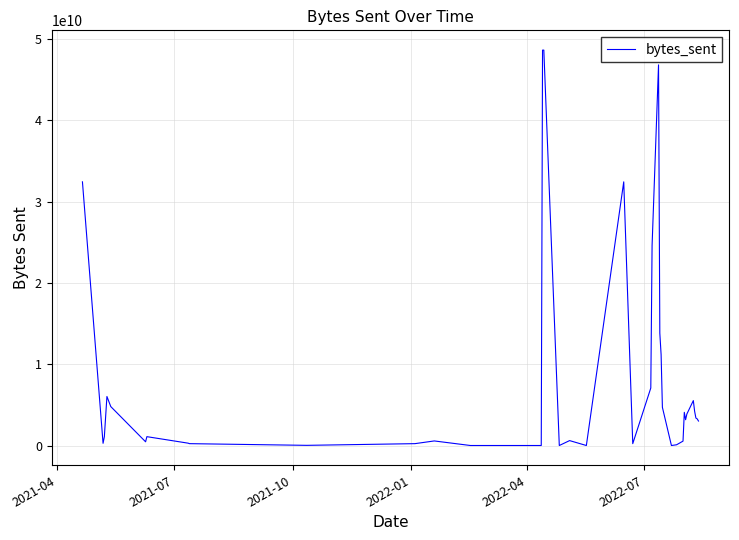

What is the greatest value displayed?

48640587612